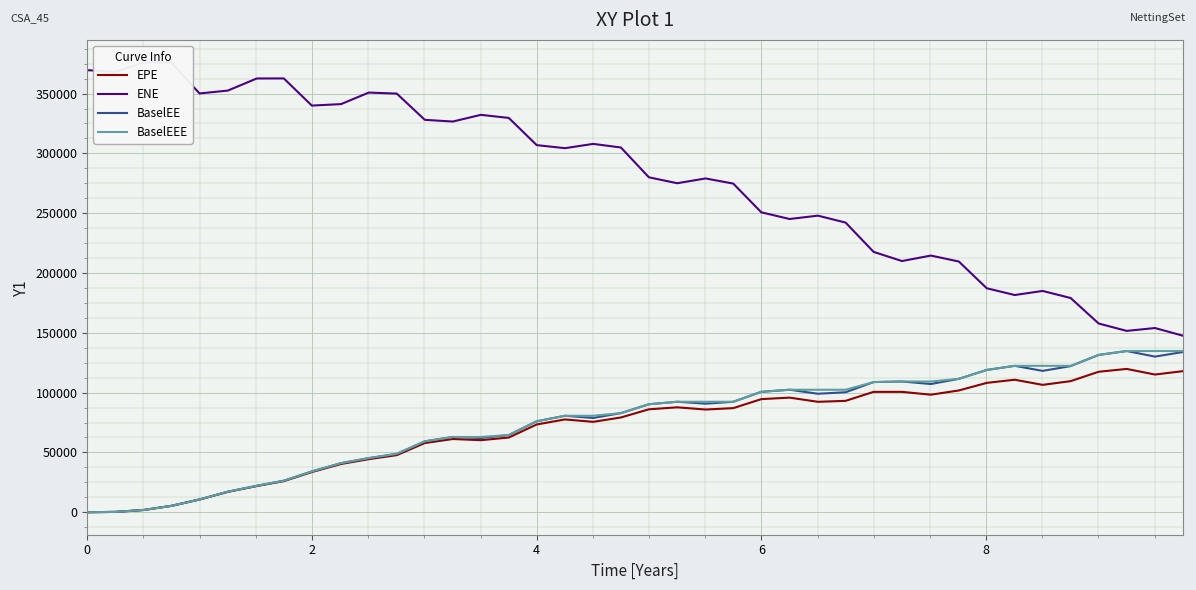

What is the average value of the ENE series?

278271.5